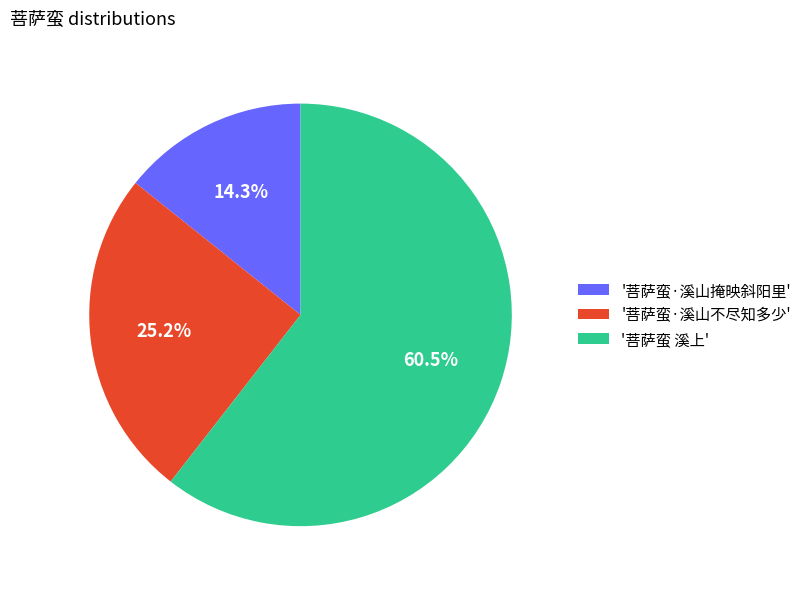

Which category has the biggest portion of the pie?

'菩萨蛮 溪上'